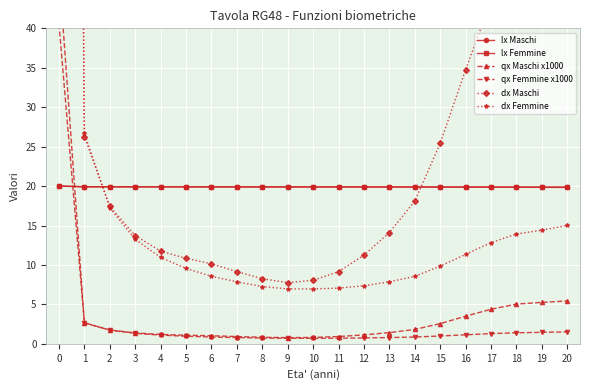

Which series has the widest spread of values?

dx Maschi